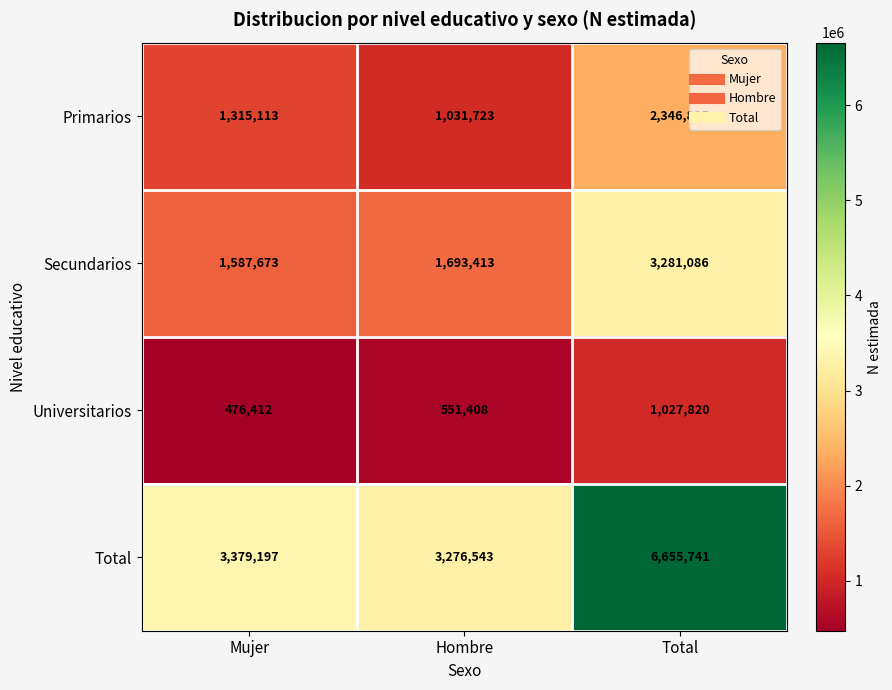

What is the sum of the Secundarios values at Mujer and Total?

4868759